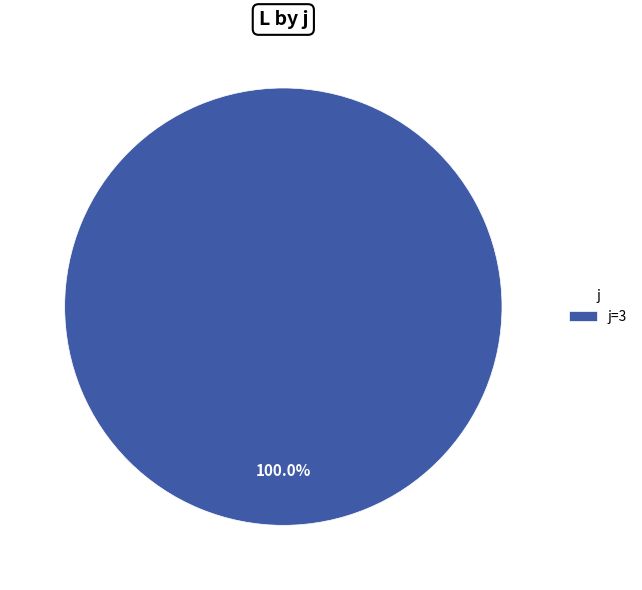

Rank the categories by value from highest to lowest.

j=3